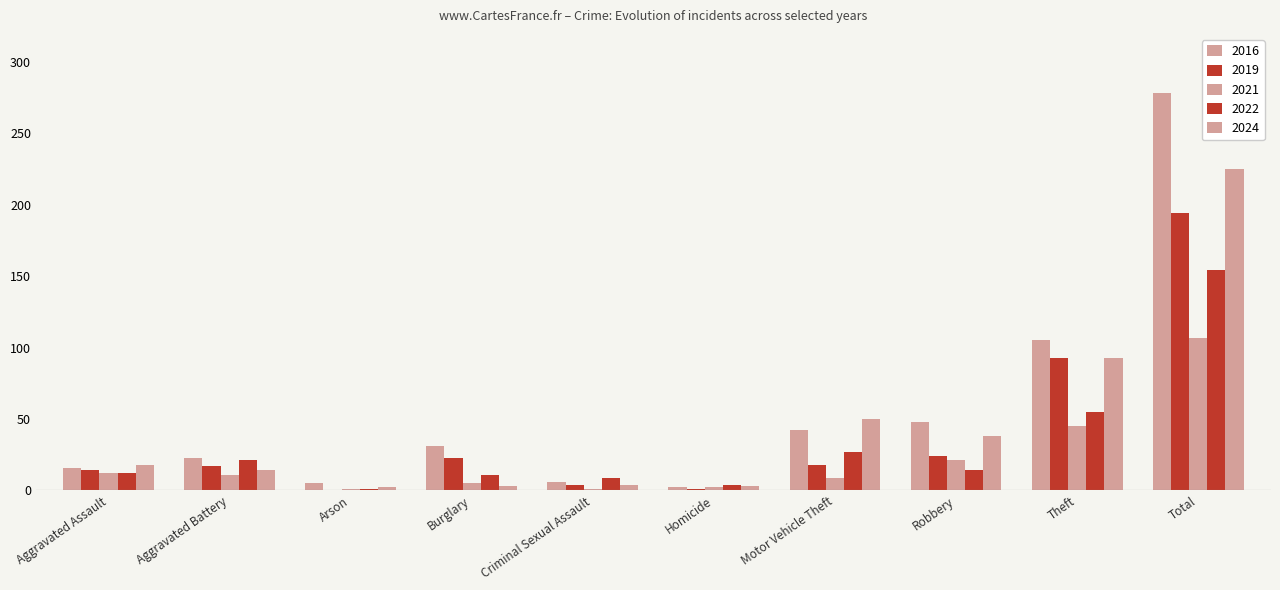

Count the number of categories in the chart.

10